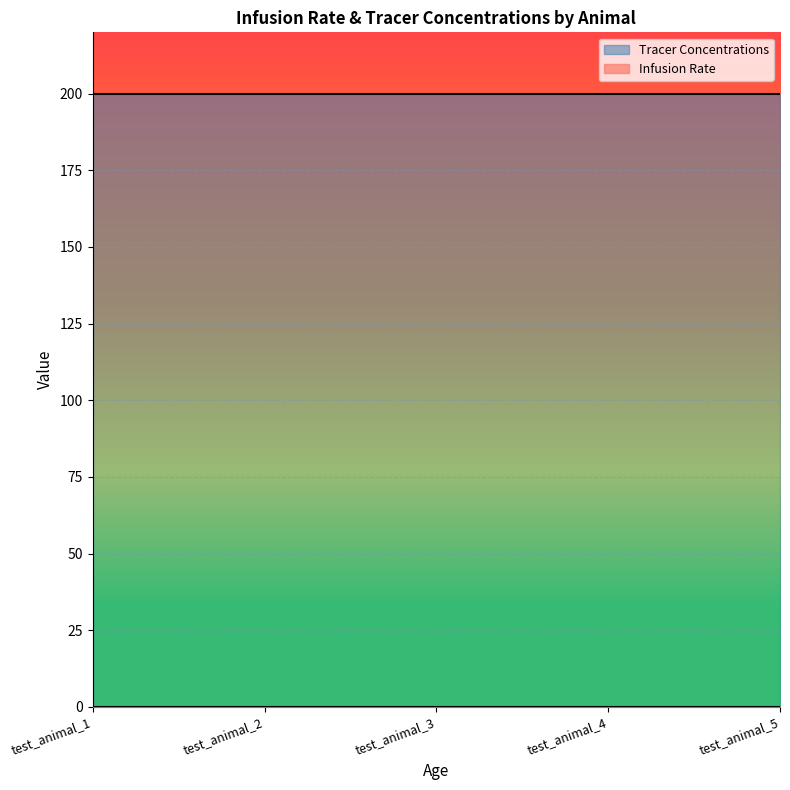

Is it true that Tracer Concentrations equals 107.2 at test_animal_4?

False